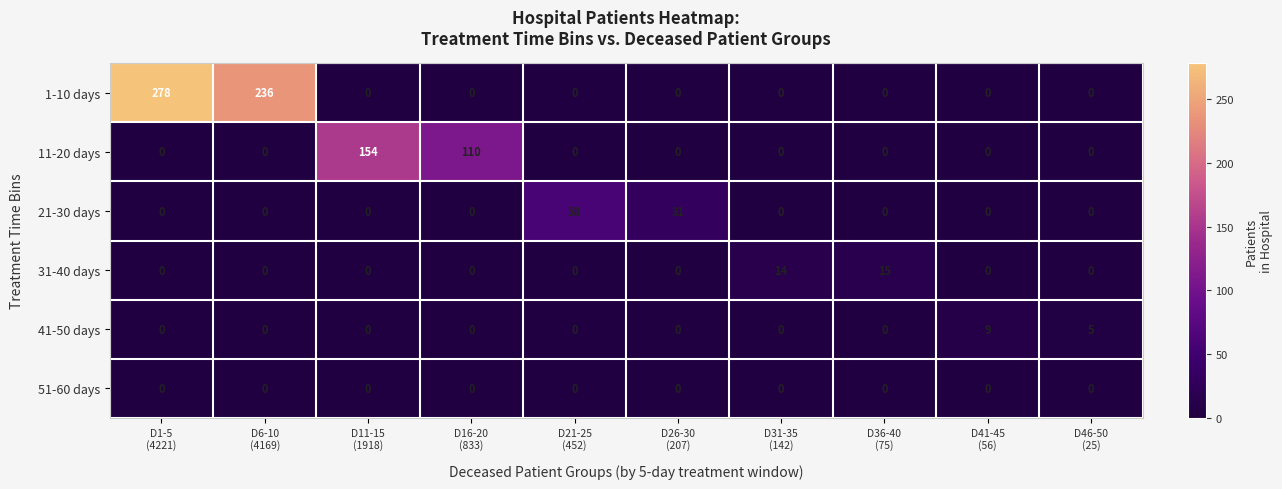

Which series has the largest range (max minus min)?

1-10 days